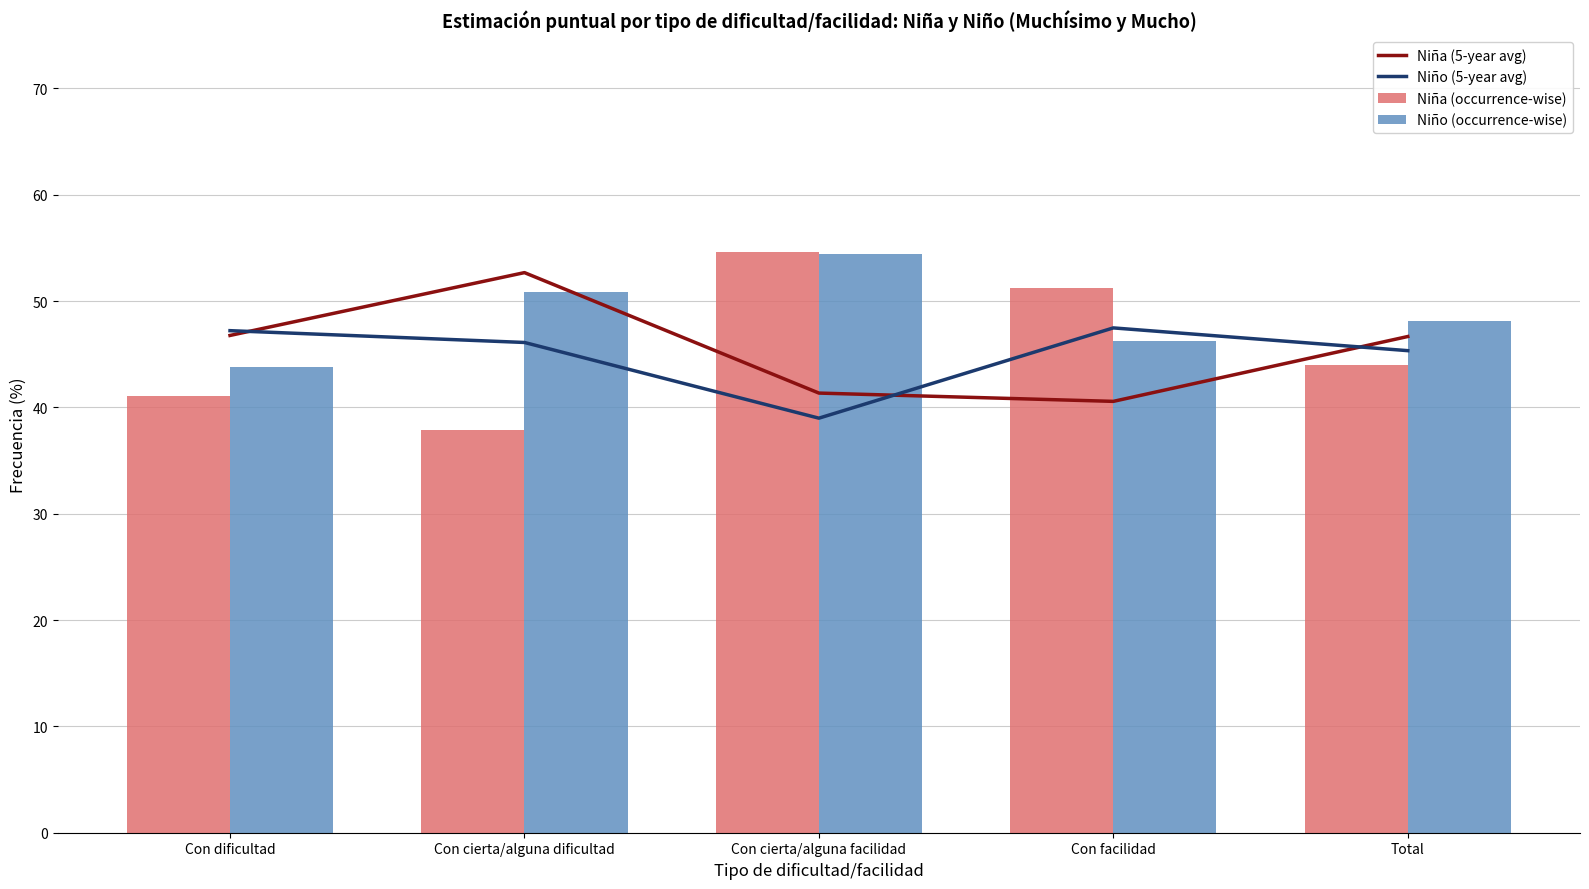

How many values in the Niño (occurrence-wise) series exceed 48?

3